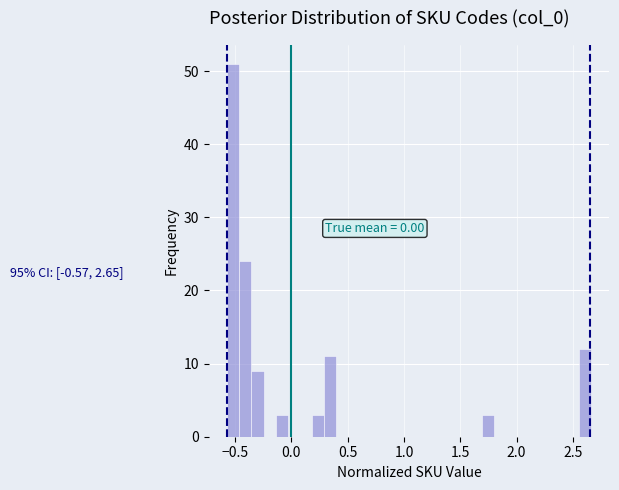

Around what value on the x-axis is the tallest bar? Give the approximate position of its centre, as read against the axis.

-0.50